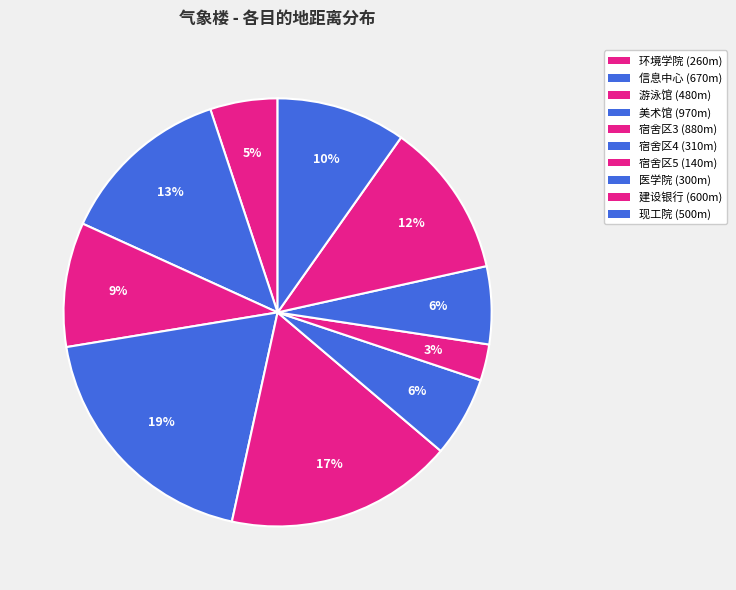

Which category has the biggest portion of the pie?

美术馆